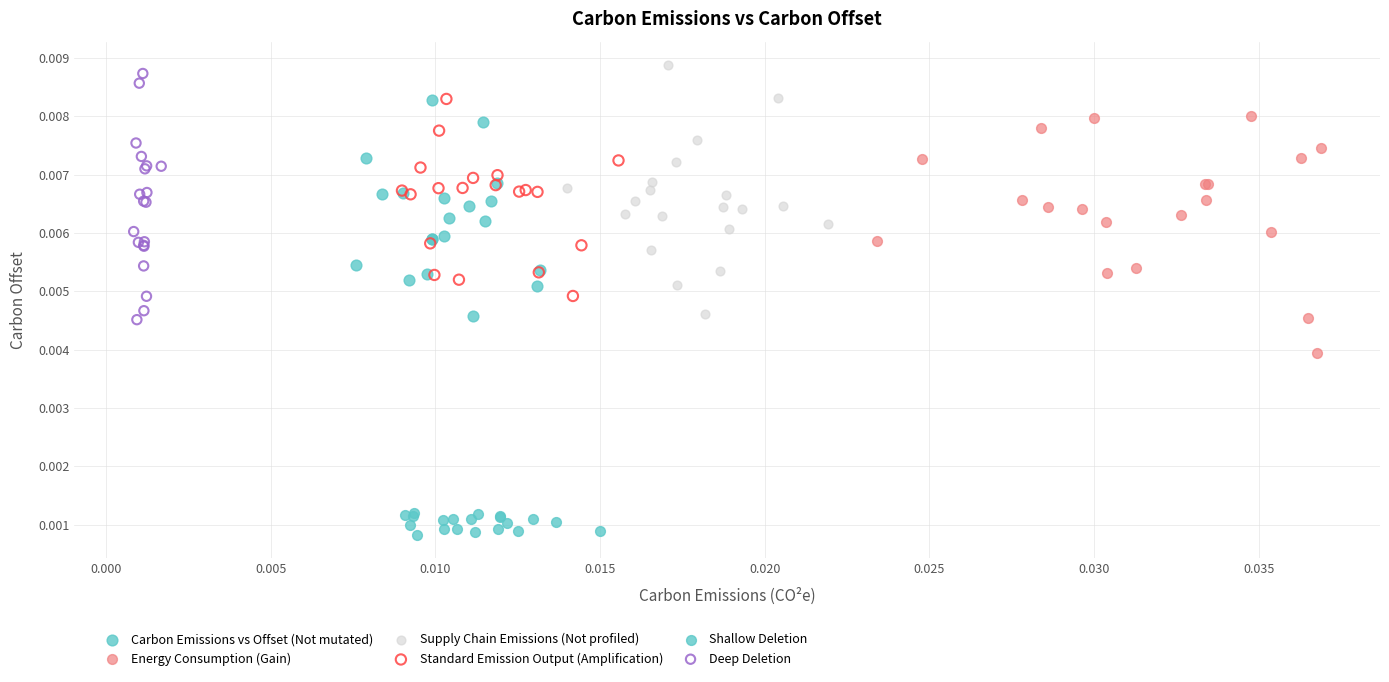

Which series contains the highest Y value?

Supply Chain Emissions (Not profiled)